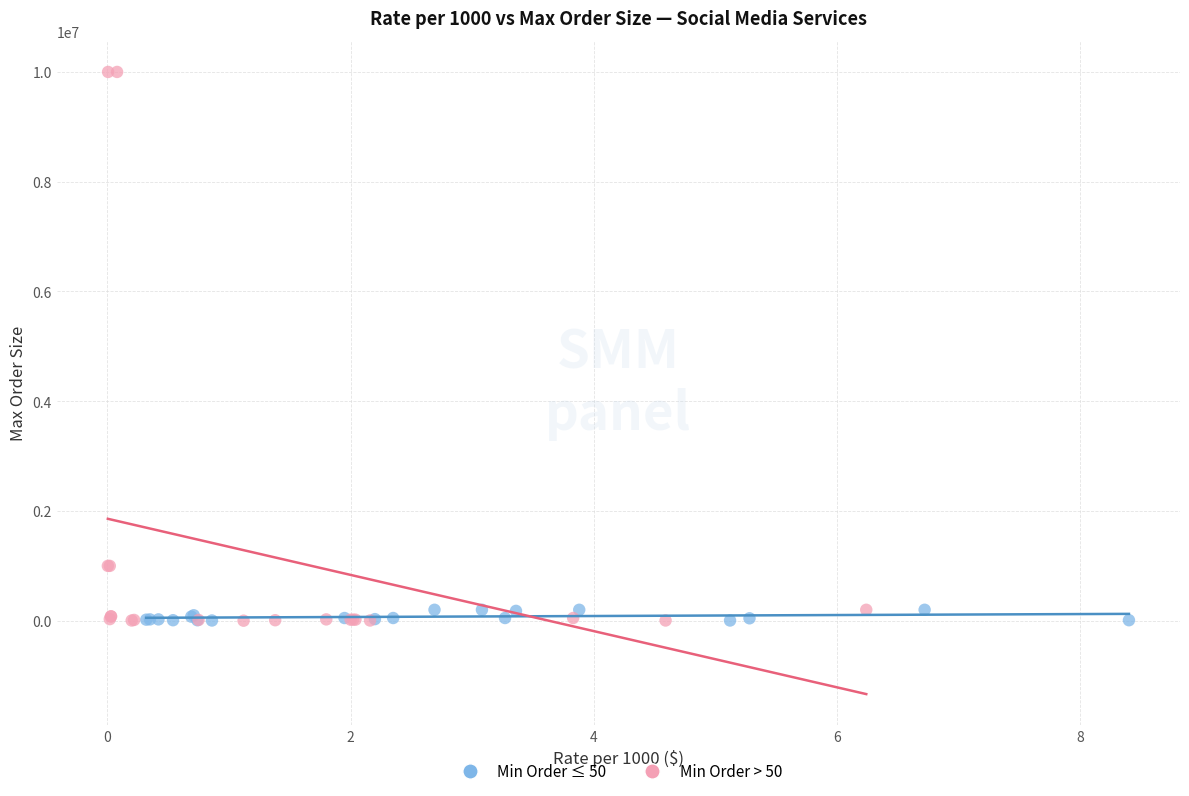

Which series has the widest spread of Y values?

Min Order > 50